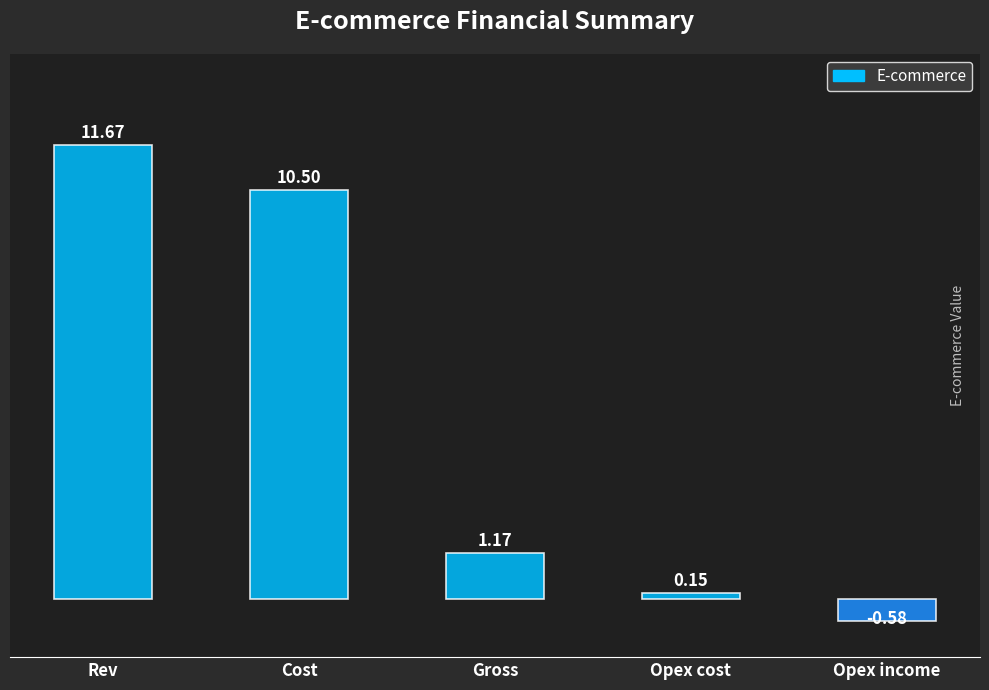

Reading left to right, what are all the values shown in this chart?

11.7	10.5	1.2	0.1	-0.6